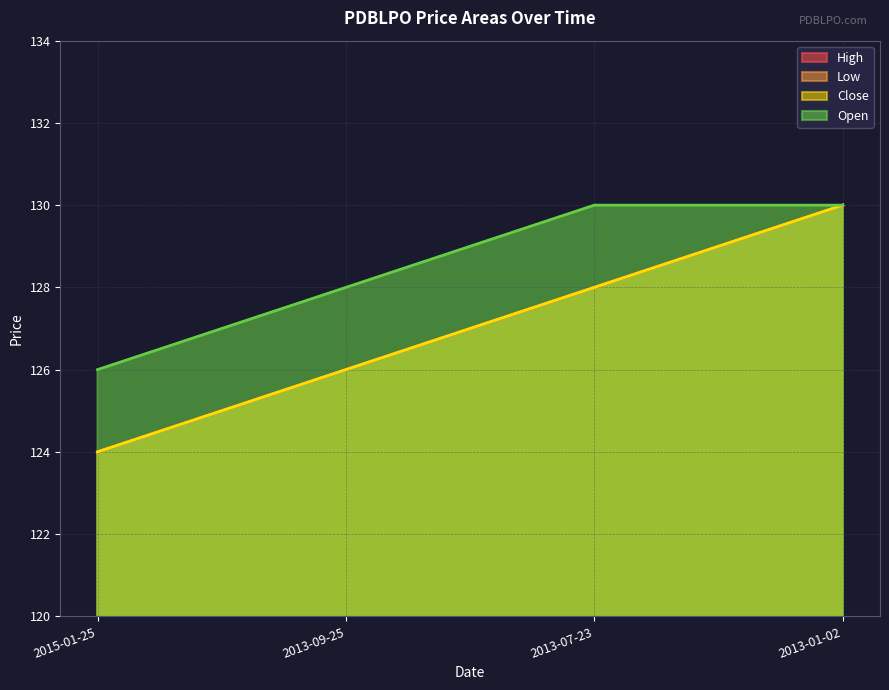

List the labels in order of High value, largest first.

2013-01-02, 2013-07-23, 2013-09-25, 2015-01-25